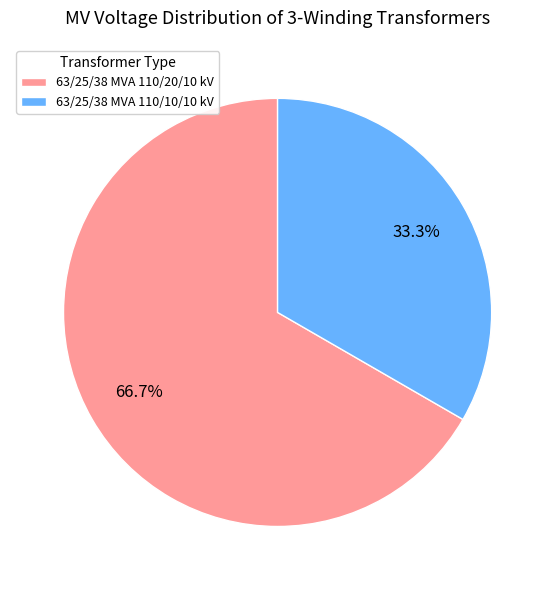

To the nearest percent, what is the difference between the 63/25/38 MVA 110/10/10 kV and 63/25/38 MVA 110/20/10 kV slice percentages?

33%